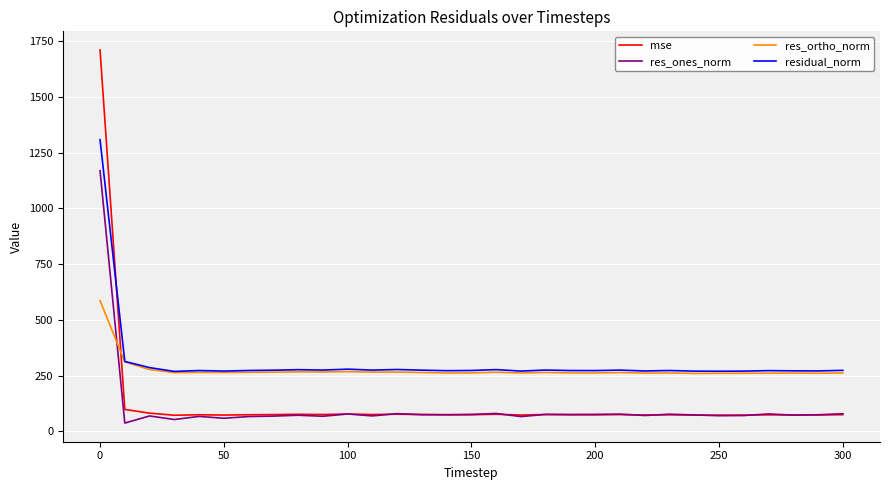

List the series in order of their peak value, highest first.

mse, residual_norm, res_ones_norm, res_ortho_norm